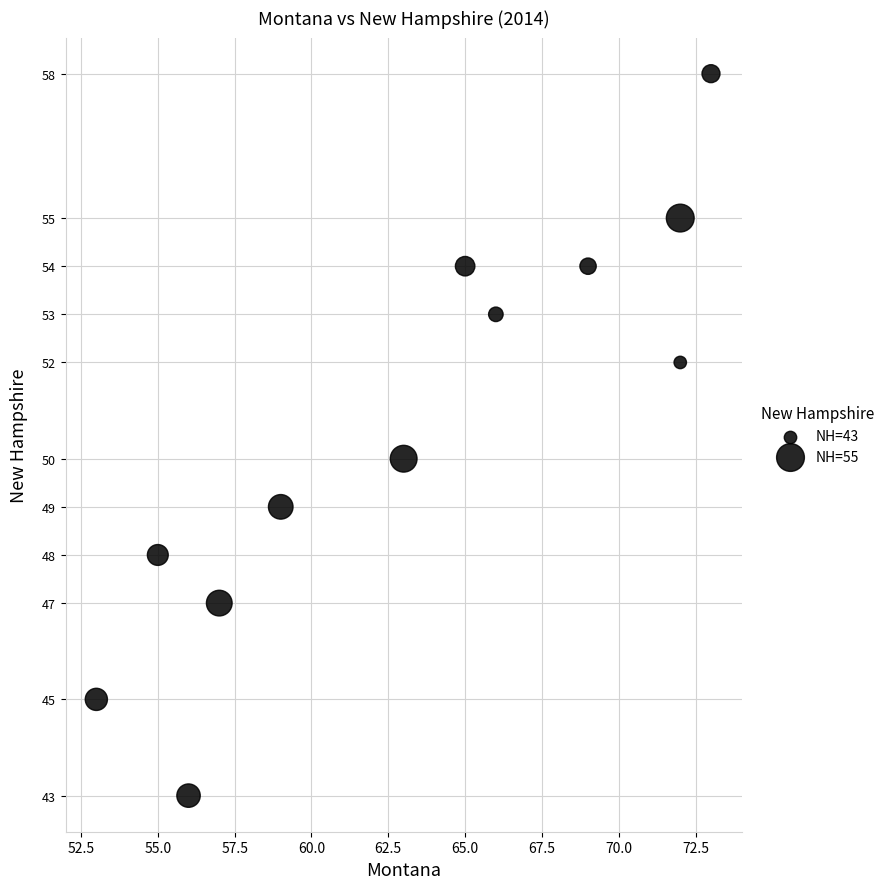

What is the range of X values (max minus min)?

20